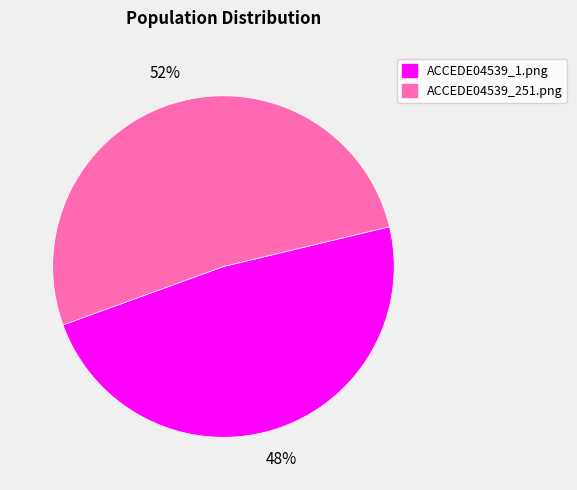

Combined, do ACCEDE04539_251.png and ACCEDE04539_1.png account for over 50%?

Yes